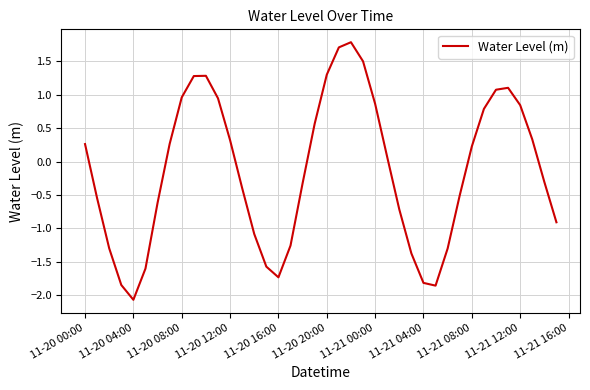

What is the difference between the maximum and minimum values?

3.9